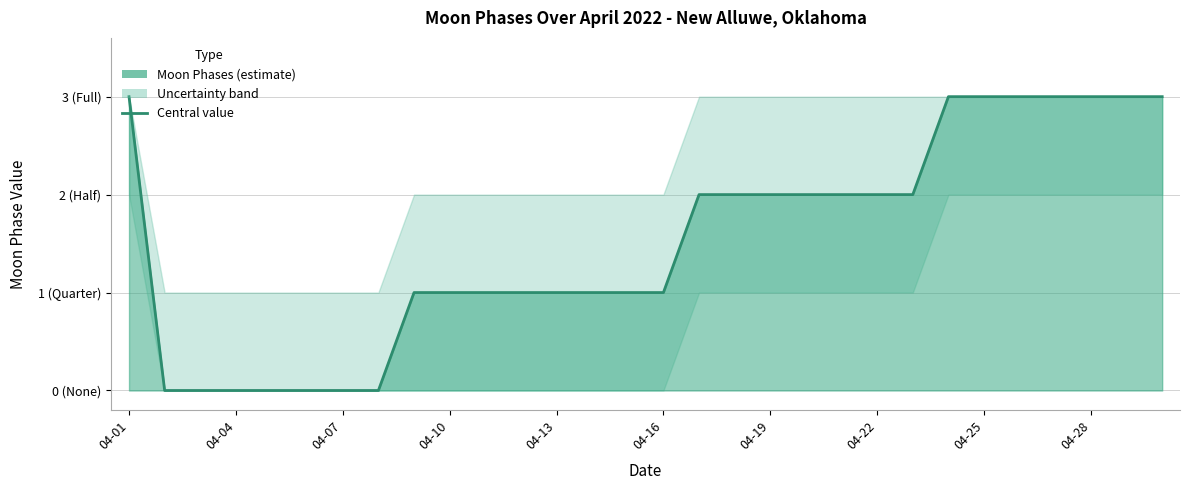

True or false: the data has more than 0 interior local peaks.

False